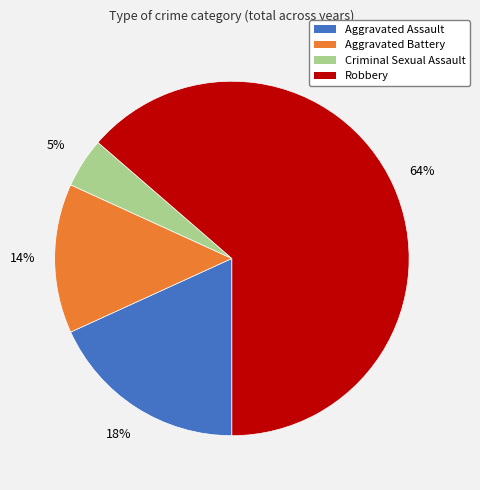

True or false: Aggravated Assault accounts for 18% of the total.

True